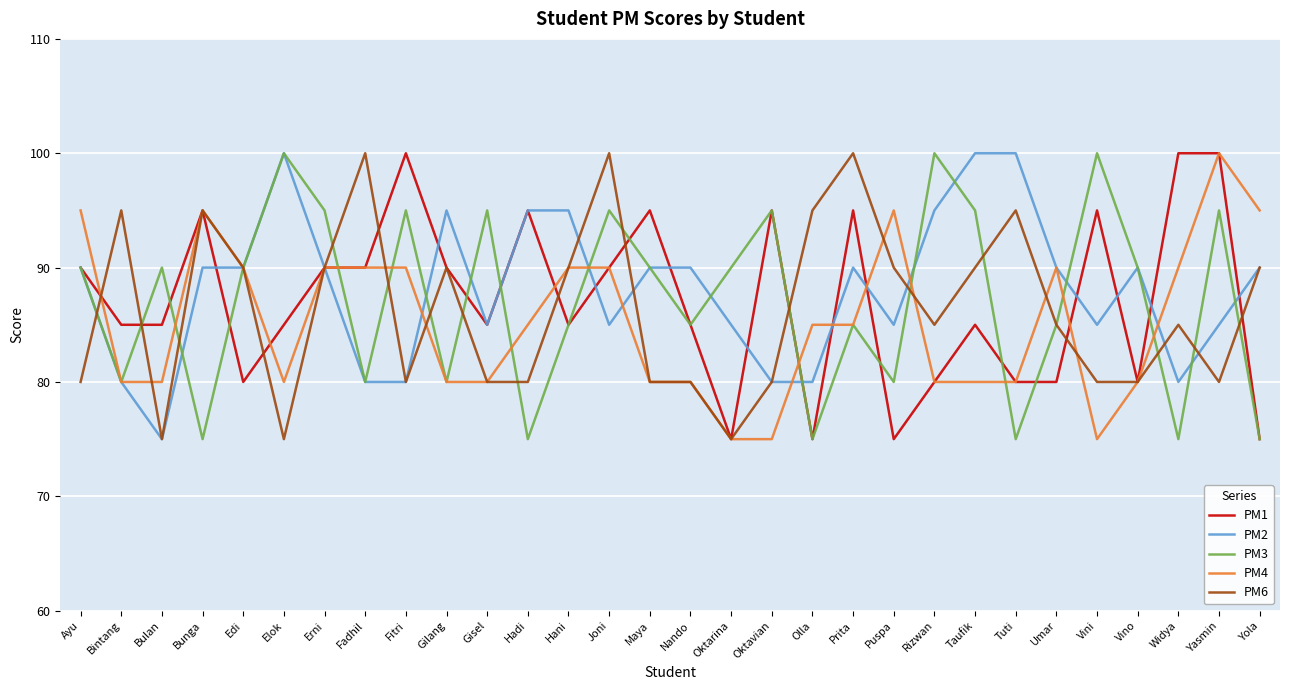

What is the difference between the highest and lowest values at Vini?

25